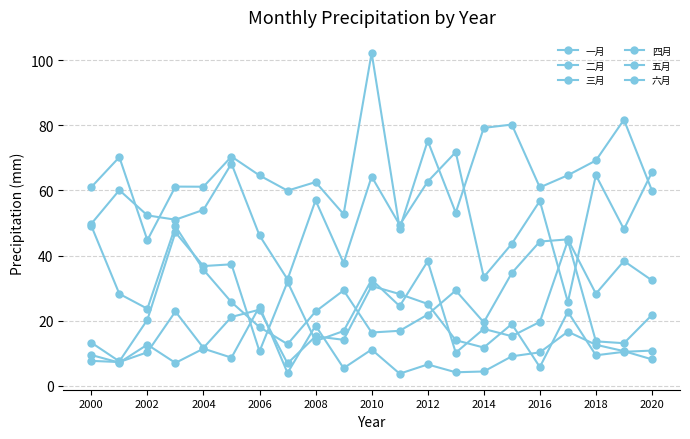

At which category does 六月 reach its first local valley?

2002